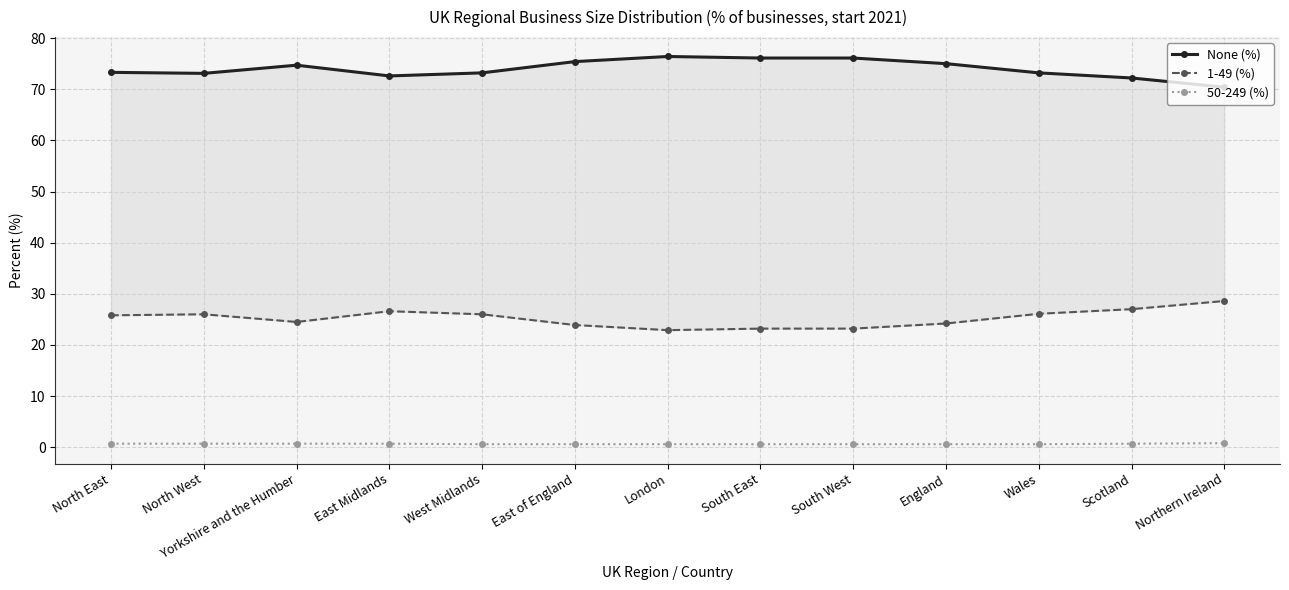

Does the chart have visible grid lines?

Yes